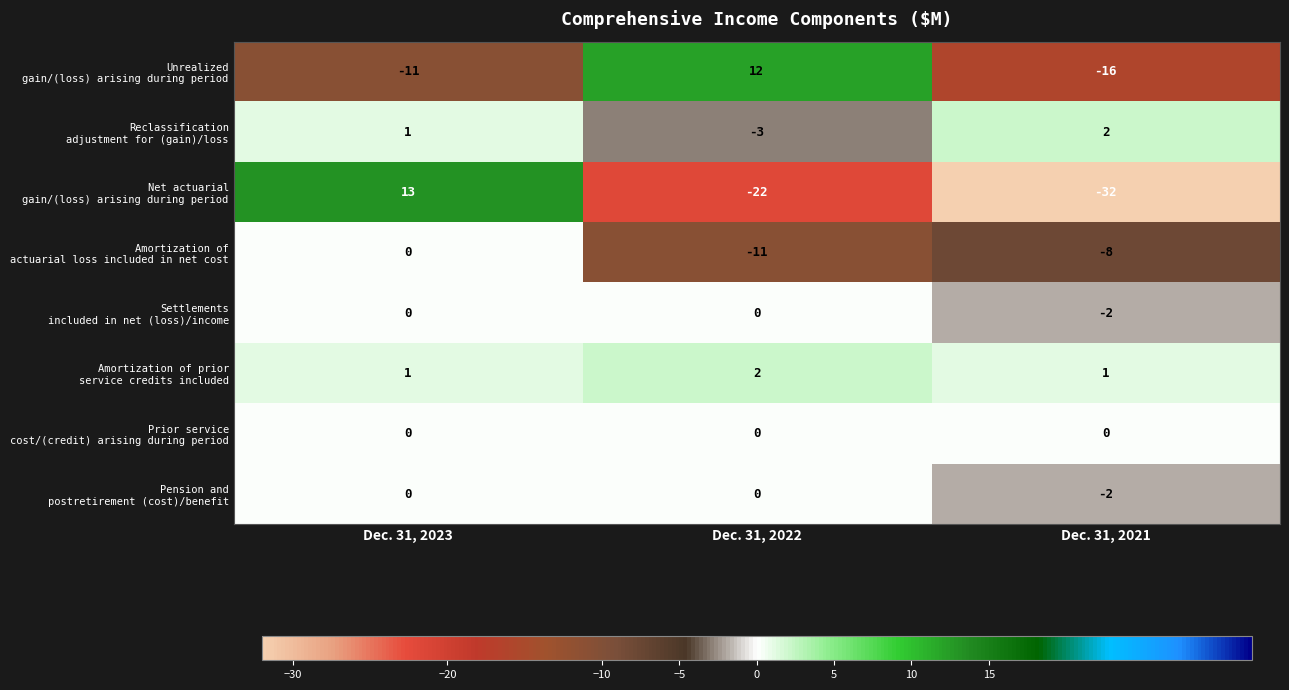

At which category is the sum across all series the highest?

Dec. 31, 2023